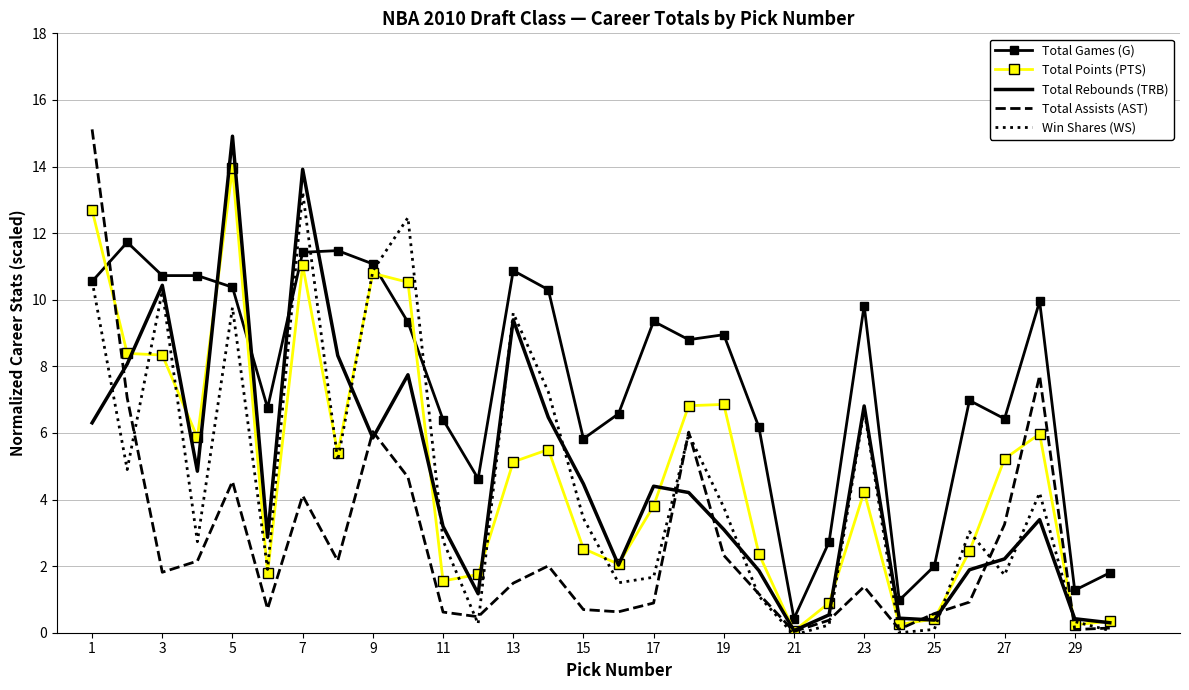

What is the maximum value for Total Games (G)?

11.7